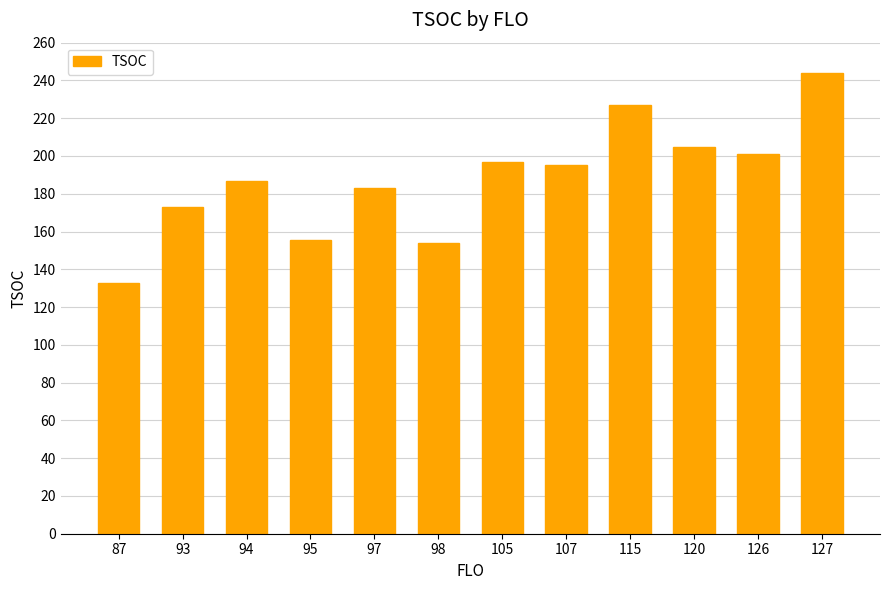

How many bars are there in total?

12